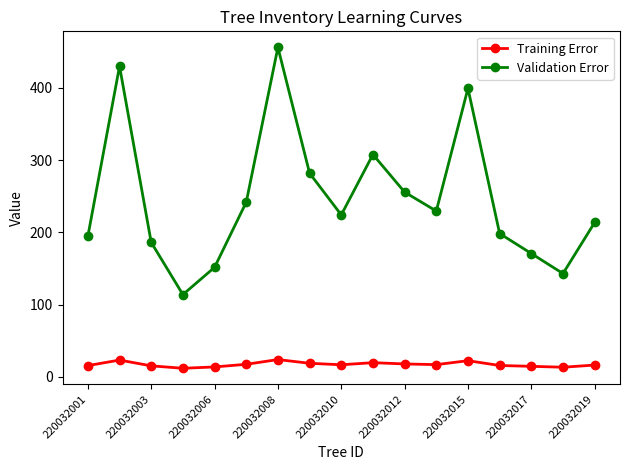

What is the sum of all Validation Error values?

4200.6